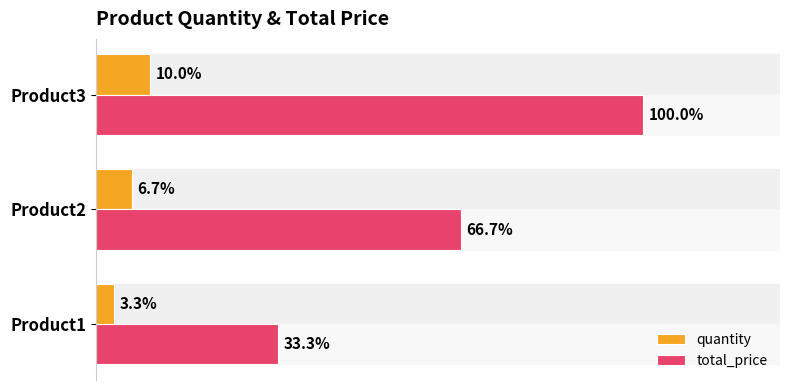

Which series has the largest total across all categories?

total_price